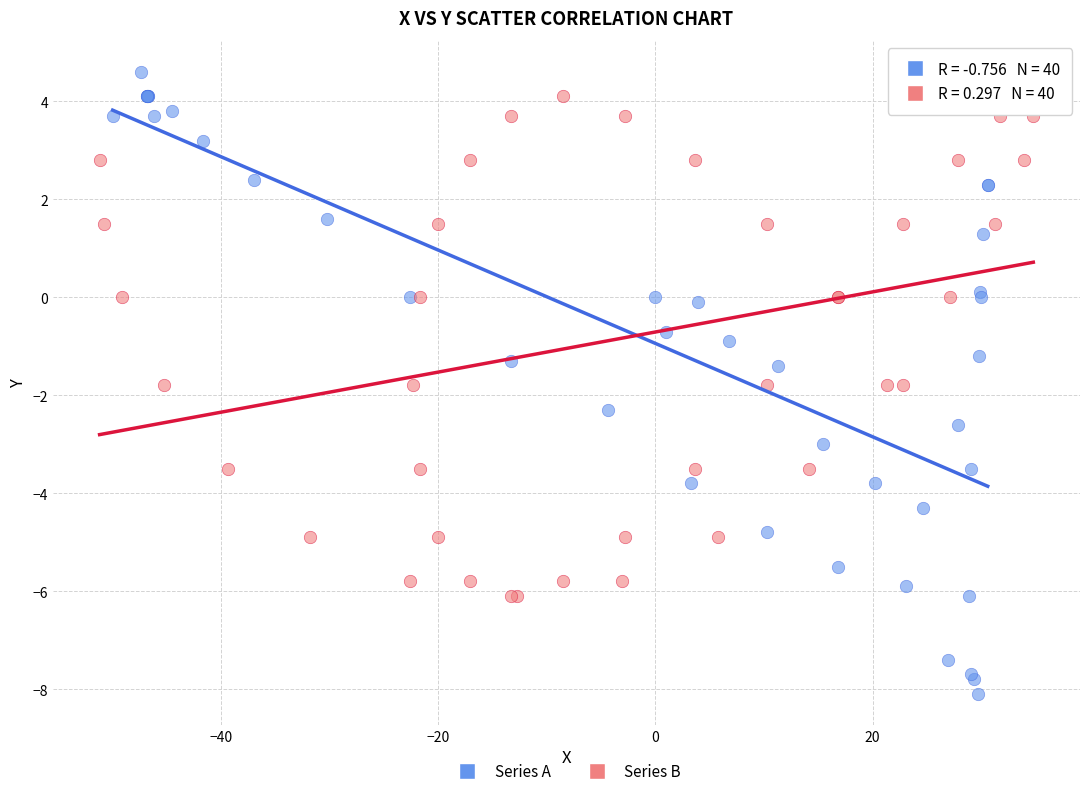

Which series reaches the minimum Y coordinate?

Series A